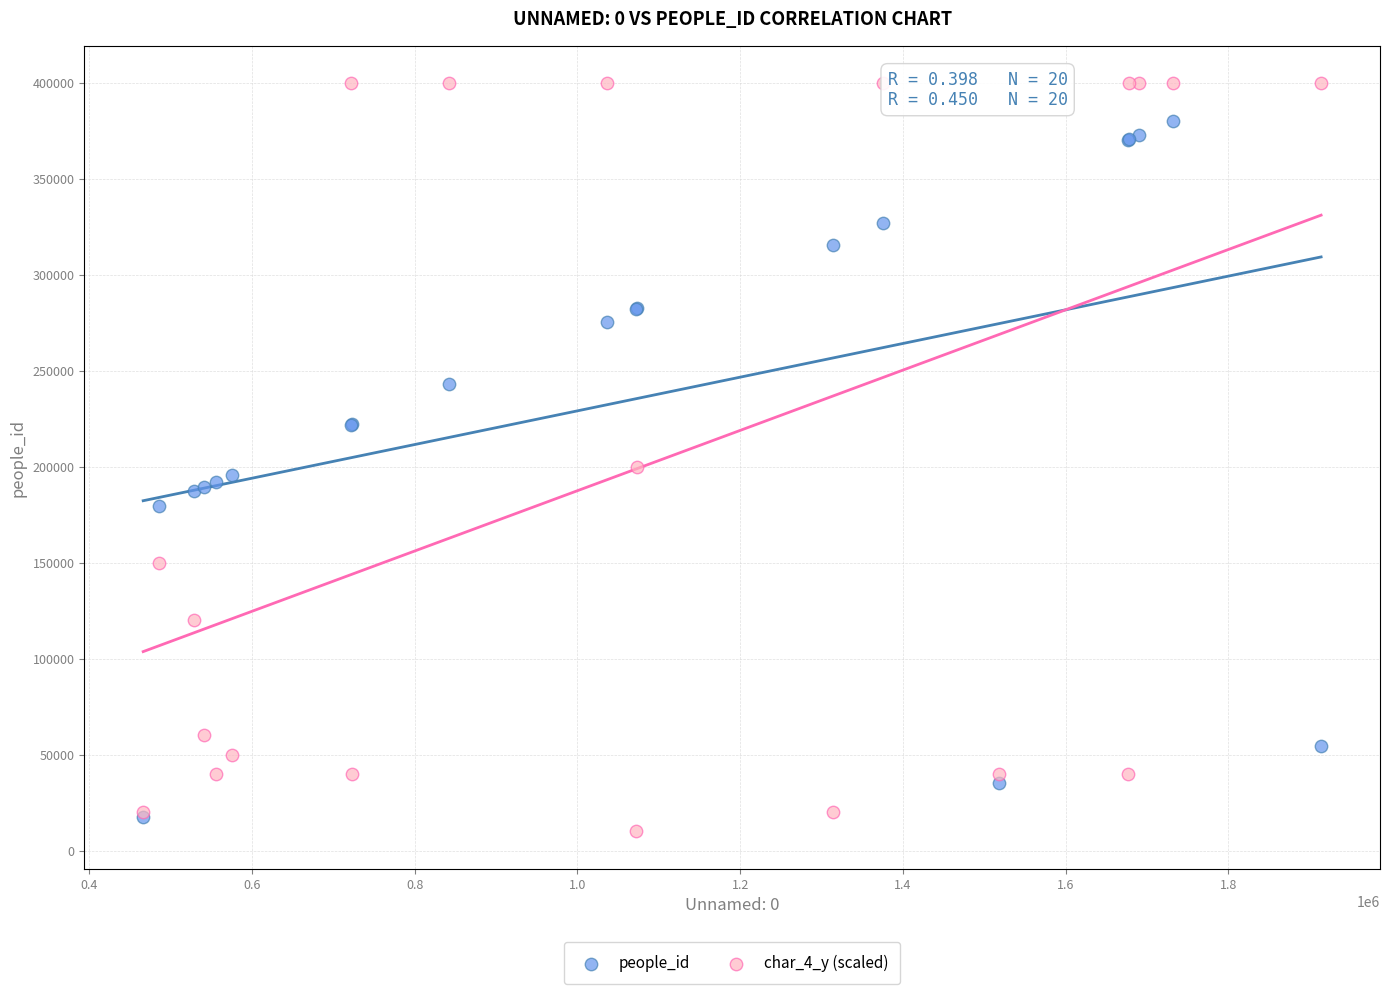

Which series reaches the maximum Y coordinate?

char_4_y (scaled)